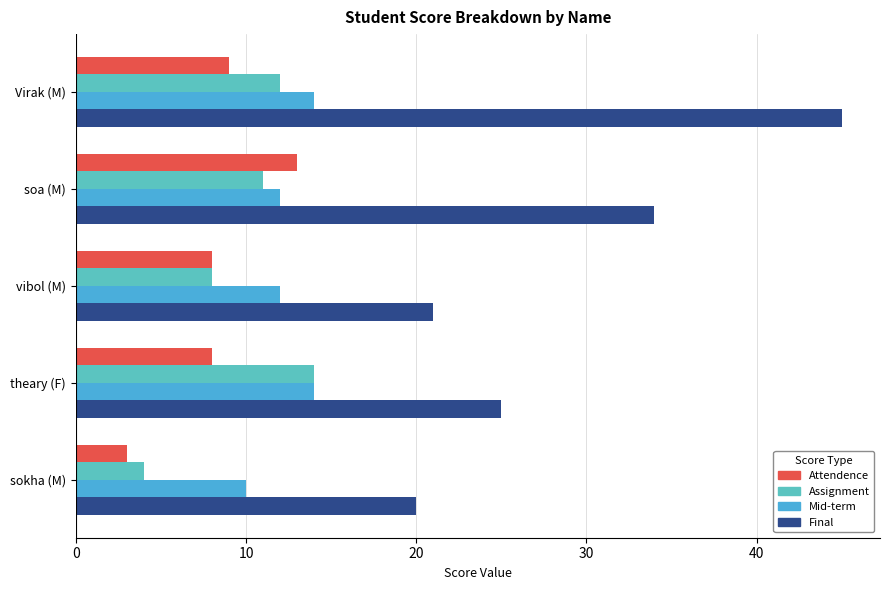

How many data points does each series have?

5